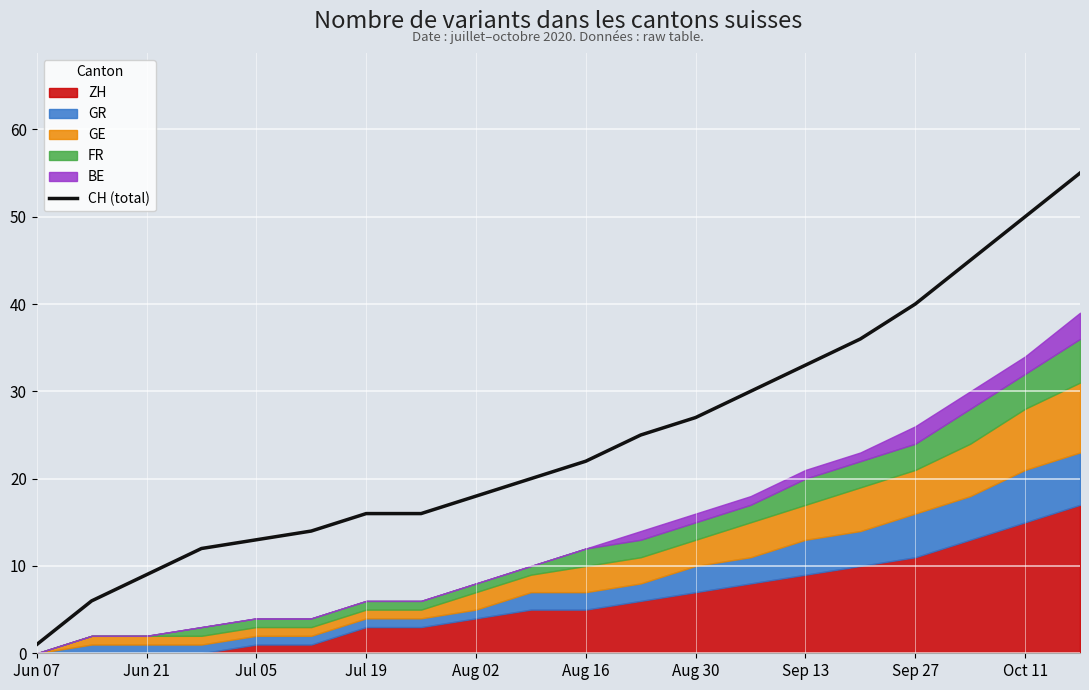

The CH (total) series shows 13 at Jul 05. True or false?

True